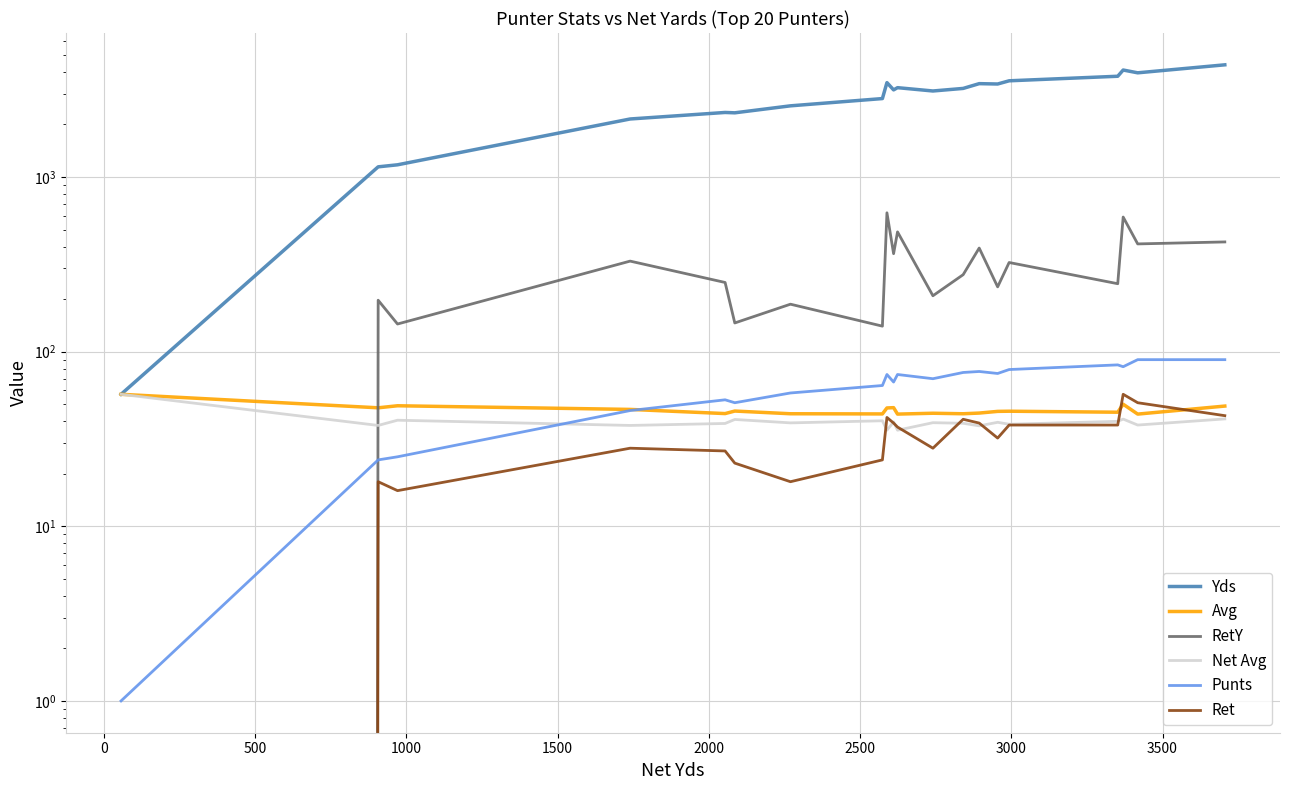

Reading left to right, what are all the values shown in this chart?

Yds: 57.0	1144.0	1175.0	2150.0	2343.0	2332.0	2557.0	2814.0	3473.0	3155.0	3249.0	3110.0	3217.0	3426.0	3410.0	3557.0	3777.0	4100.0	3952.0	4391.0
Avg: 57.0	47.7	49.0	46.7	44.2	45.7	44.1	44.0	47.6	47.8	43.9	44.4	44.1	44.5	45.5	45.6	45.0	50.0	43.9	48.8
RetY: 0.0	197.0	144.0	330.0	249.0	146.0	187.0	140.0	624.0	364.0	485.0	209.0	276.0	392.0	235.0	324.0	245.0	590.0	414.0	425.0
Net Avg: 57.0	37.8	40.5	37.8	38.8	40.9	39.1	40.2	35.5	39.6	35.5	39.2	38.9	37.6	39.4	38.4	39.9	41.1	38.0	41.2
Punts: 1.0	24.0	25.0	46.0	53.0	51.0	58.0	64.0	74.0	67.0	74.0	70.0	76.0	77.0	75.0	79.0	84.0	82.0	90.0	90.0
Ret: 0.0	18.0	16.0	28.0	27.0	23.0	18.0	24.0	42.0	39.0	37.0	28.0	41.0	39.0	32.0	38.0	38.0	57.0	51.0	43.0